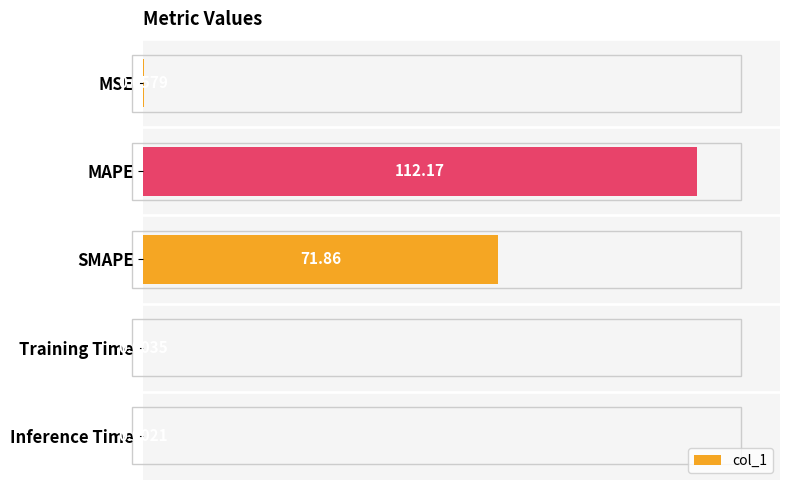

What is the sum of all values?

184.1